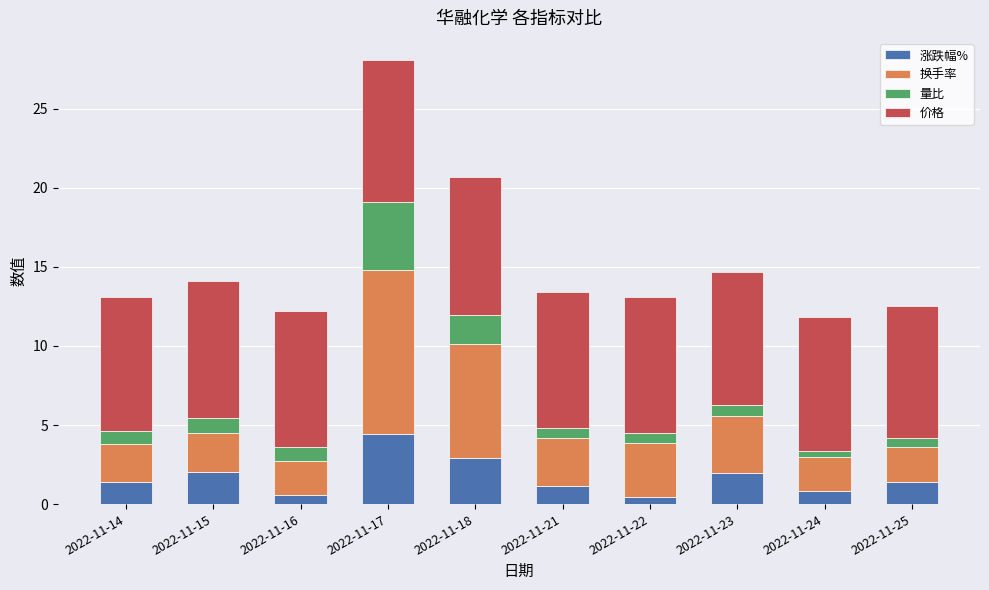

Is it true that 涨跌幅% equals 1.4 at 2022-11-14?

True